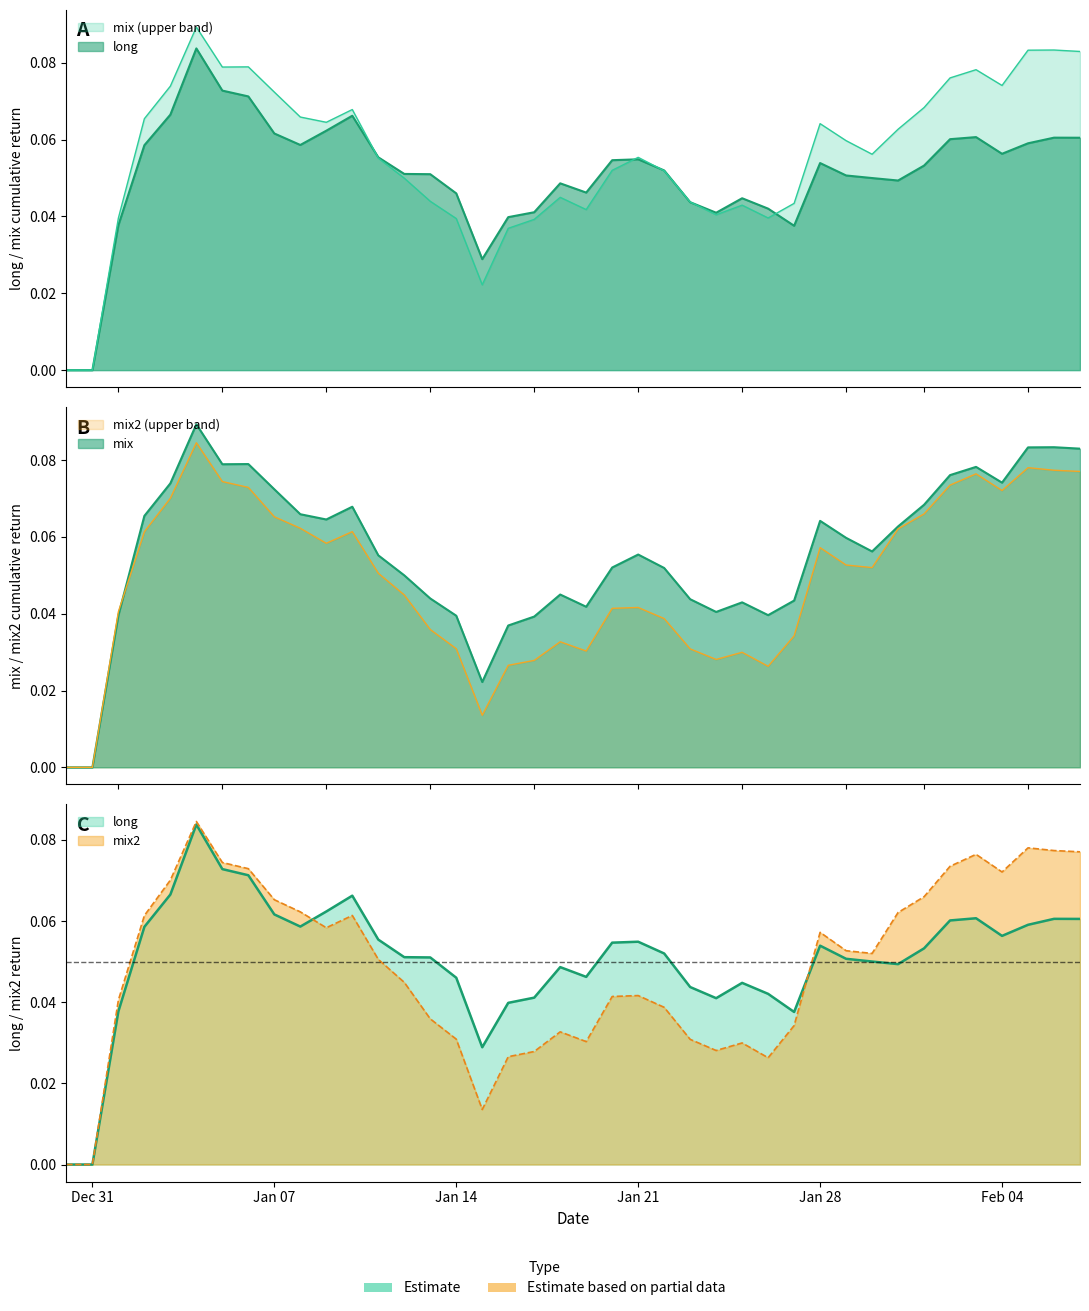

Which series has the widest spread of values?

mix